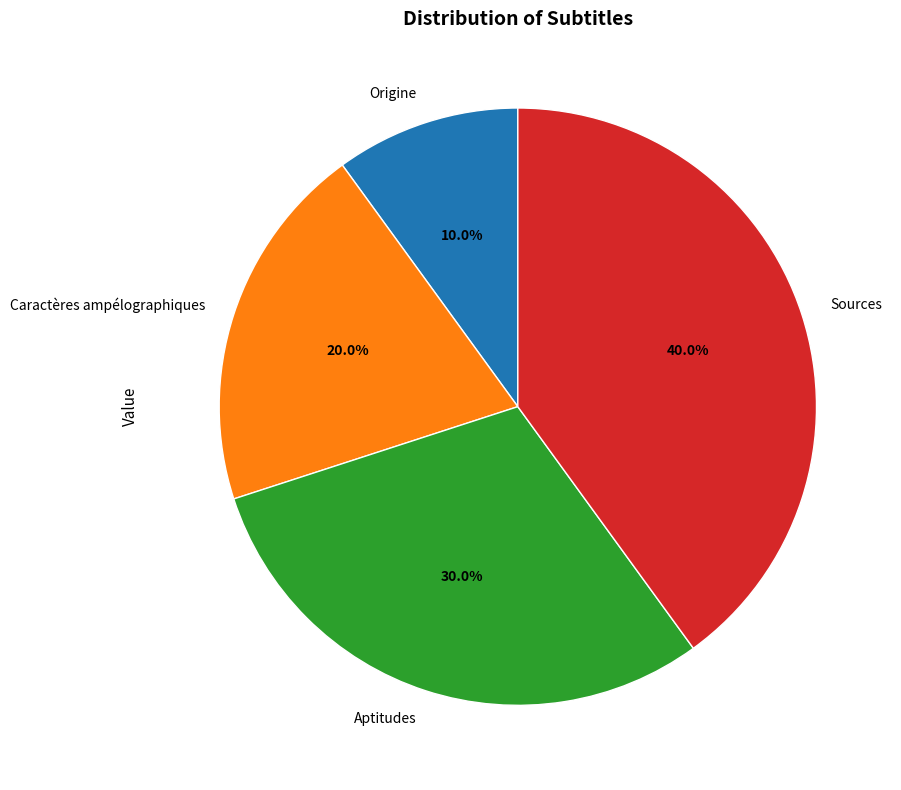

What is the largest slice in the pie chart?

Sources